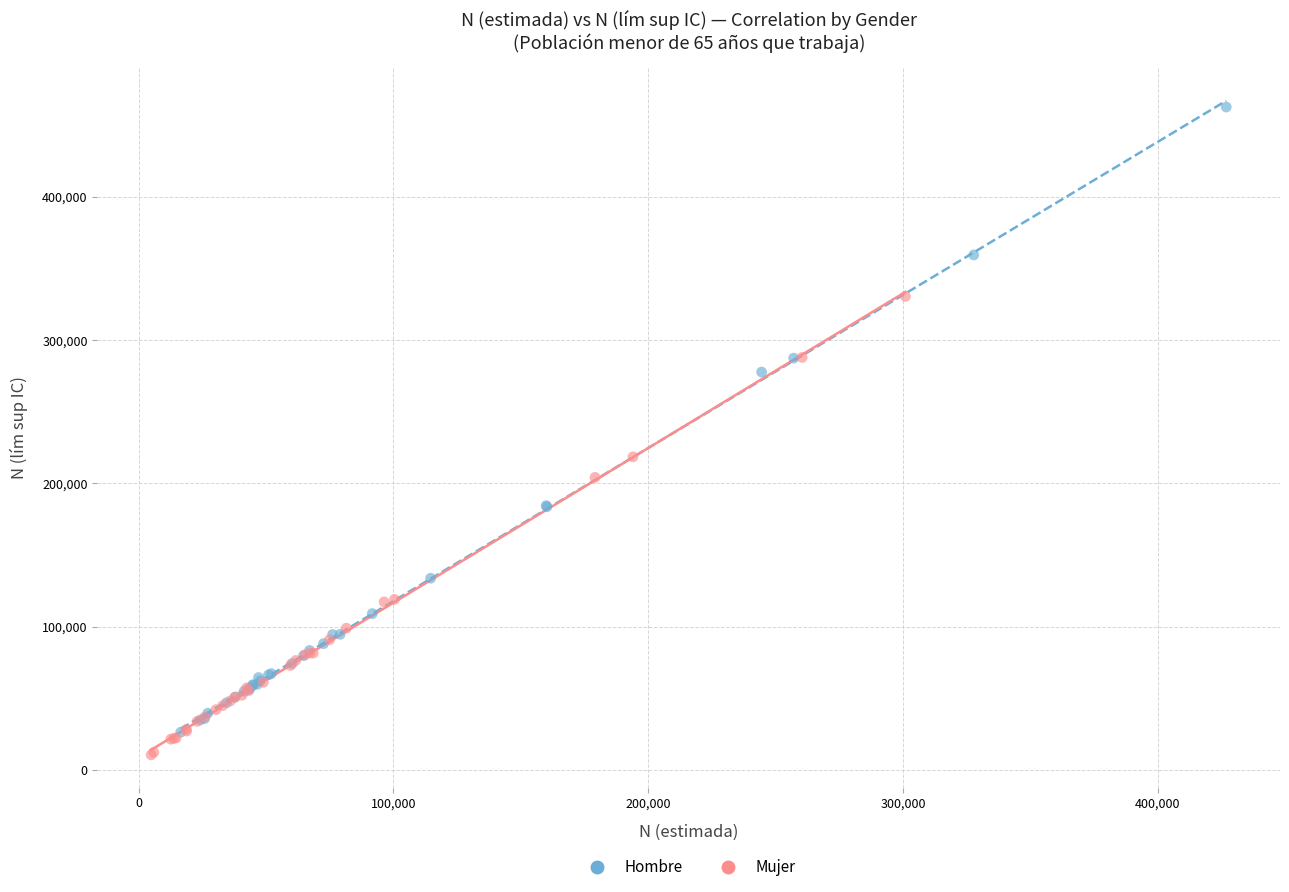

Which series reaches the minimum Y coordinate?

Mujer